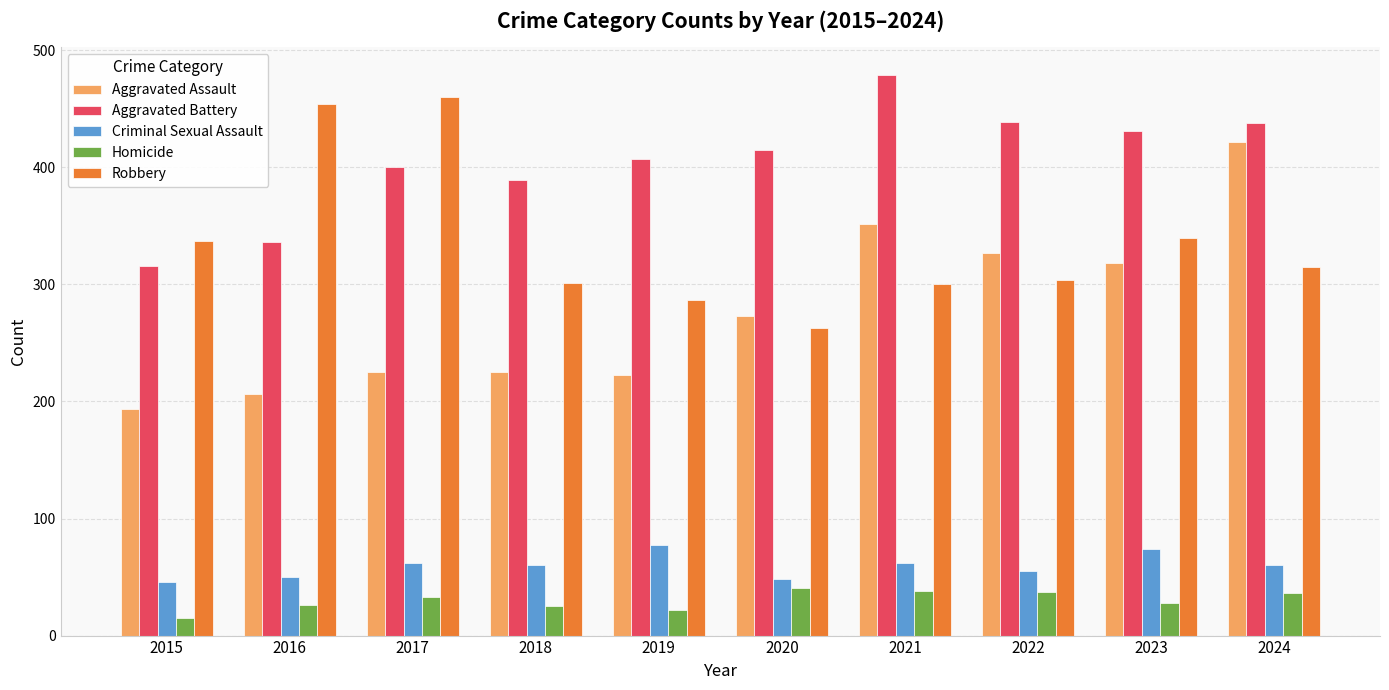

What value does the Robbery series have at 2022?

304